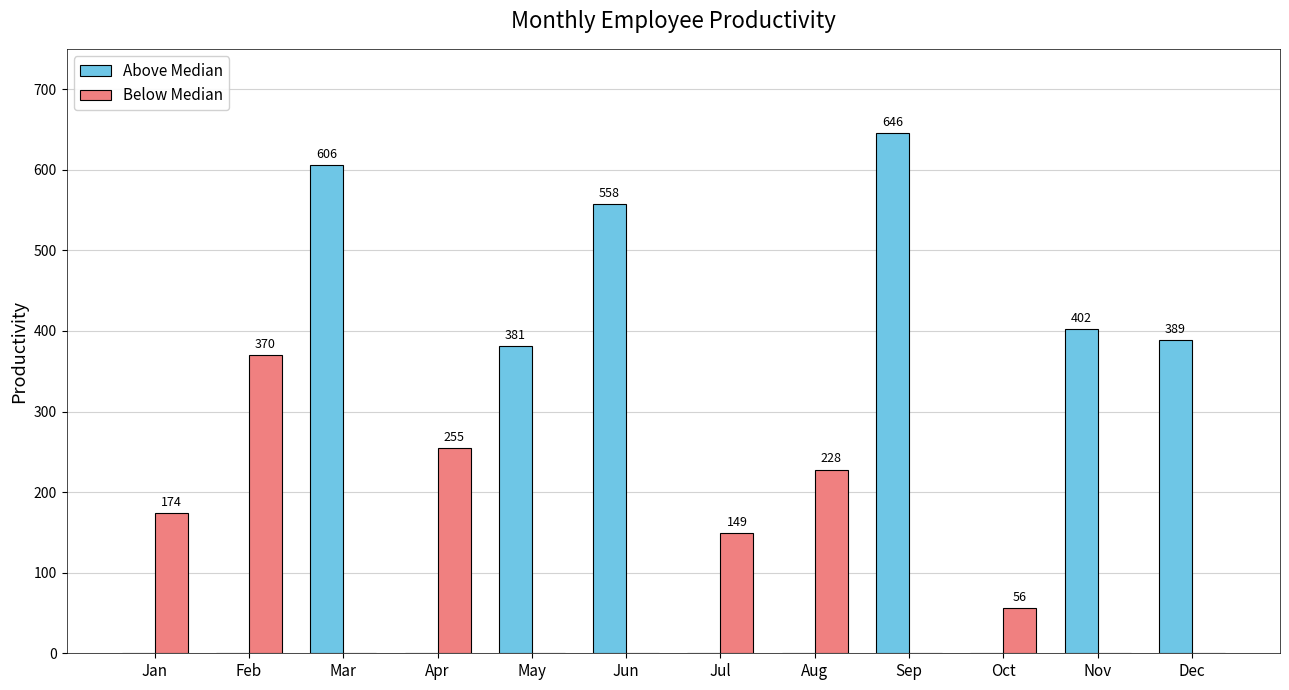

What is the total value across all series at Apr?

255